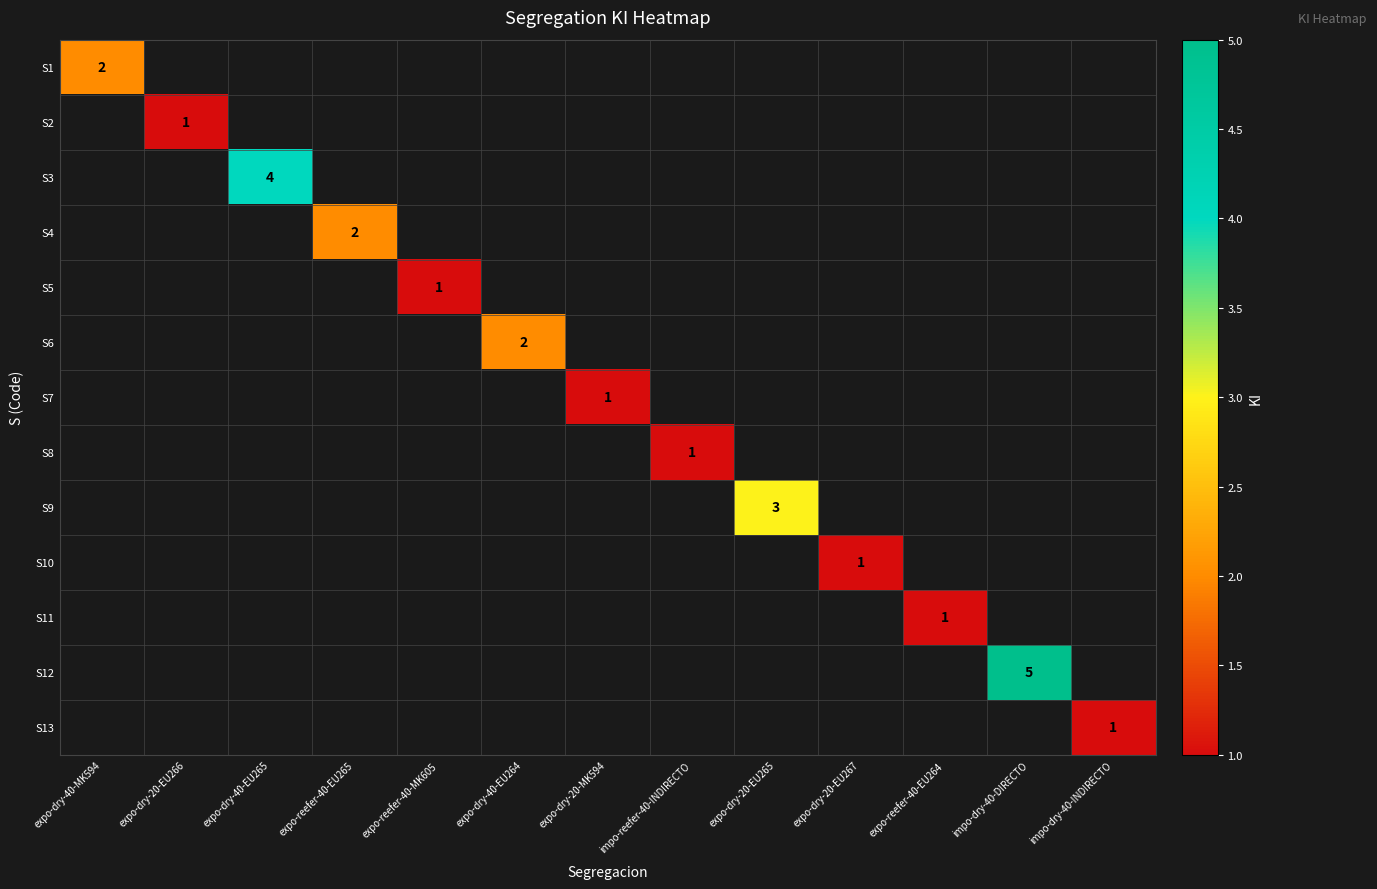

Is the value of S9 at expo-reefer-40-MK605 greater than the value of S3 at expo-dry-40-MK594?

No